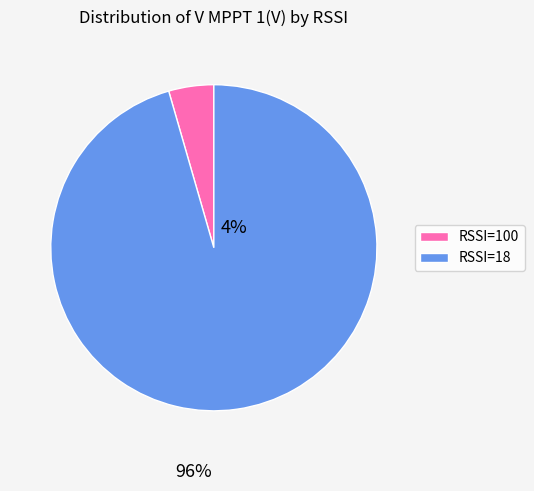

Which has a higher value, RSSI=18 or RSSI=100?

RSSI=18